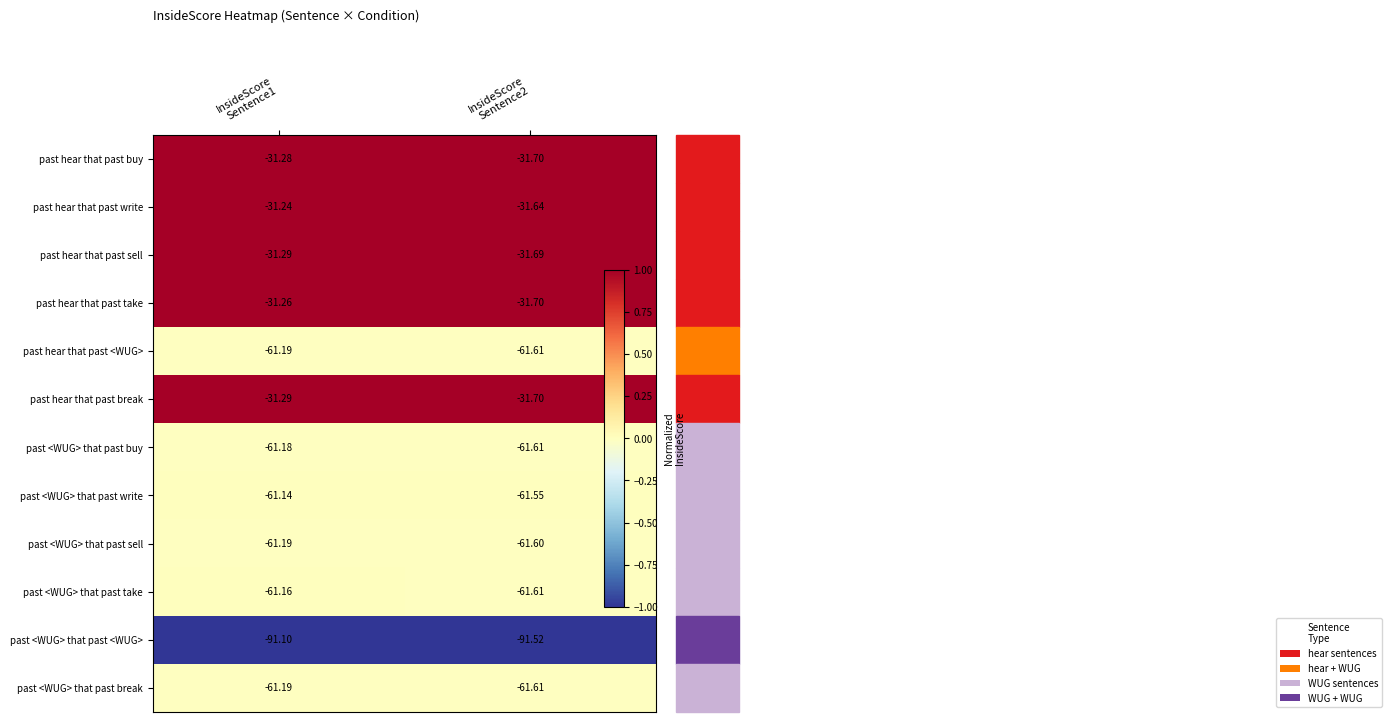

What is the minimum value shown in the chart?

-91.5